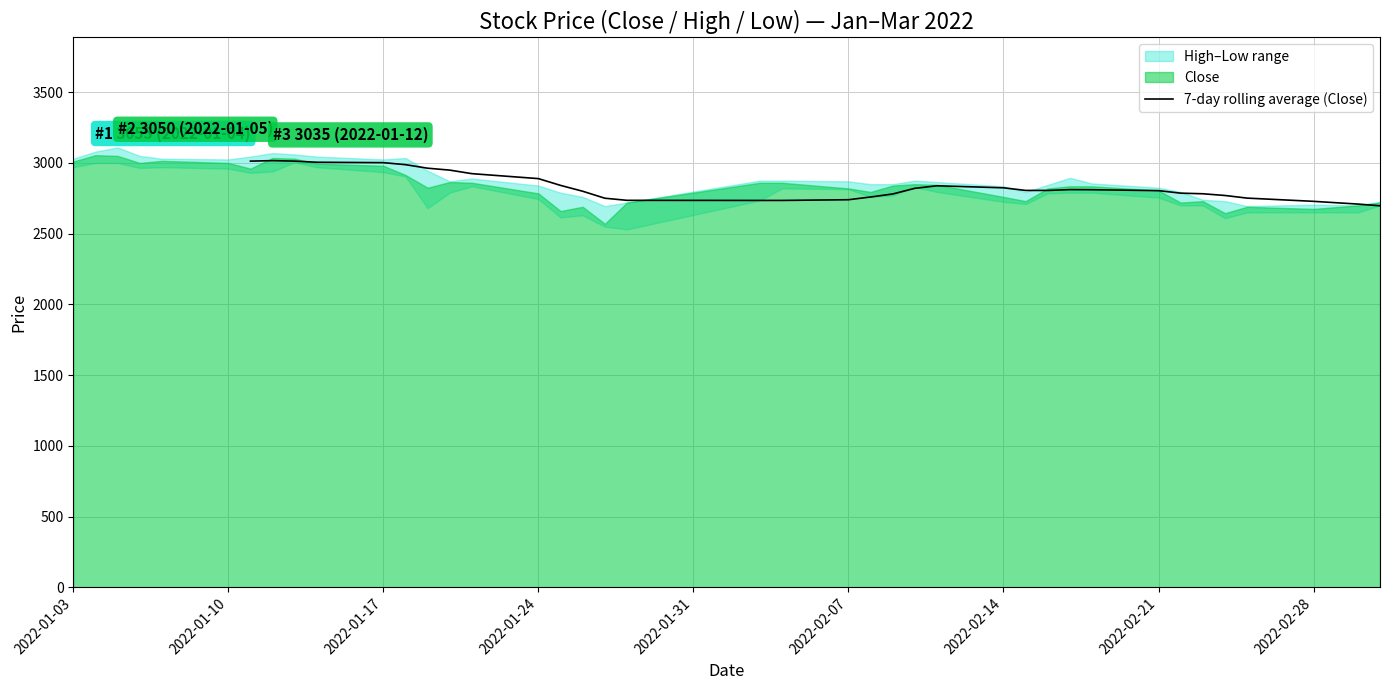

What is the label of the 39th point from the right?

2022-01-10